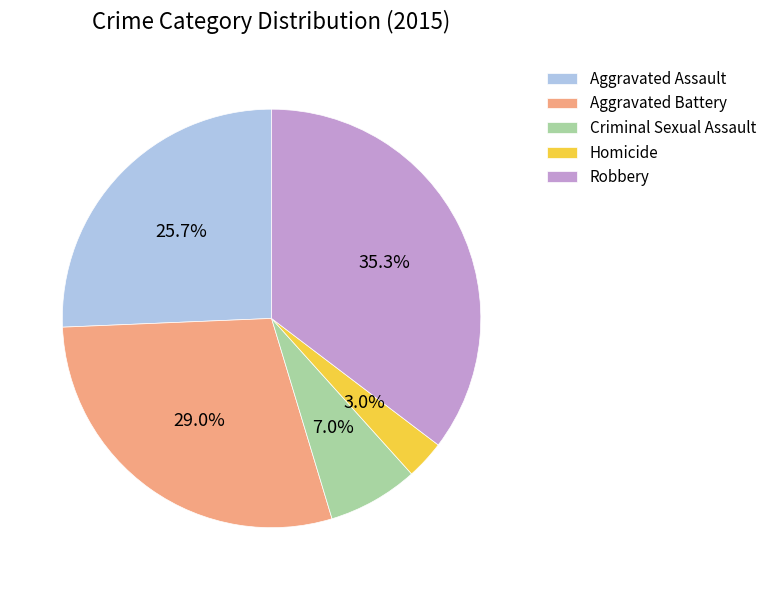

How many slices are in this pie chart?

5